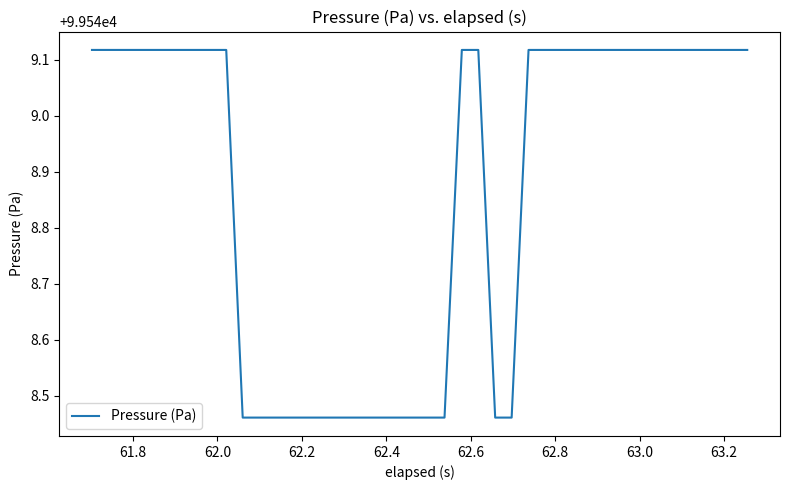

What is the difference between the maximum and minimum values?

0.7